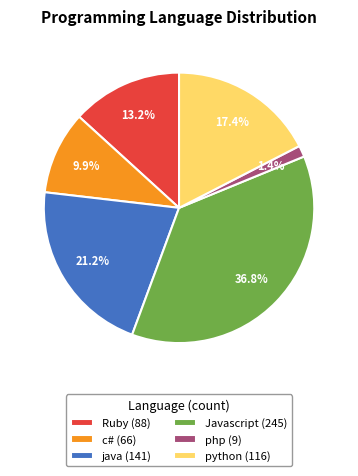

True or false: Javascript accounts for 37% of the total.

True